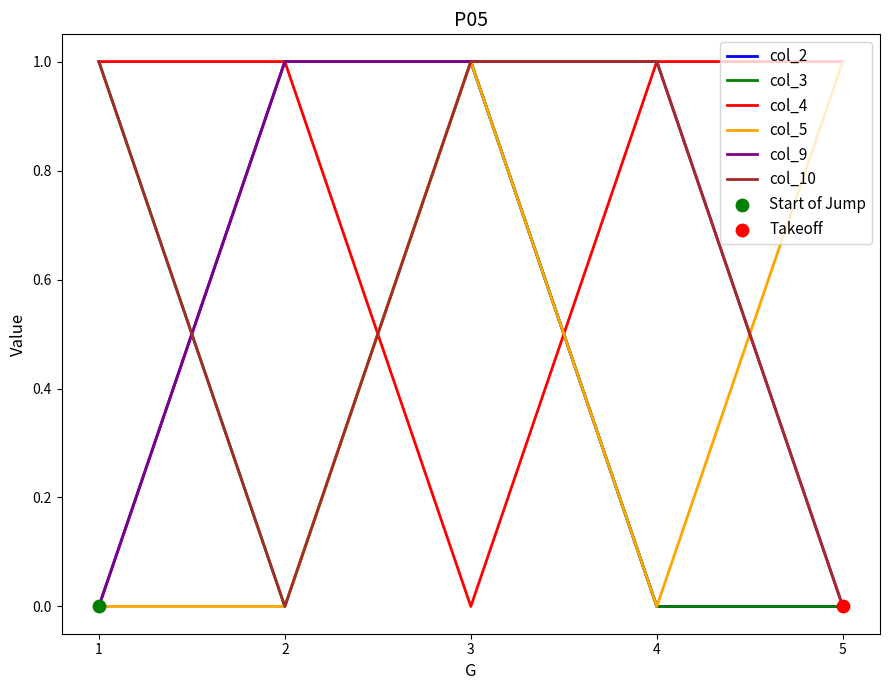

Which series has the largest total across all categories?

col_4